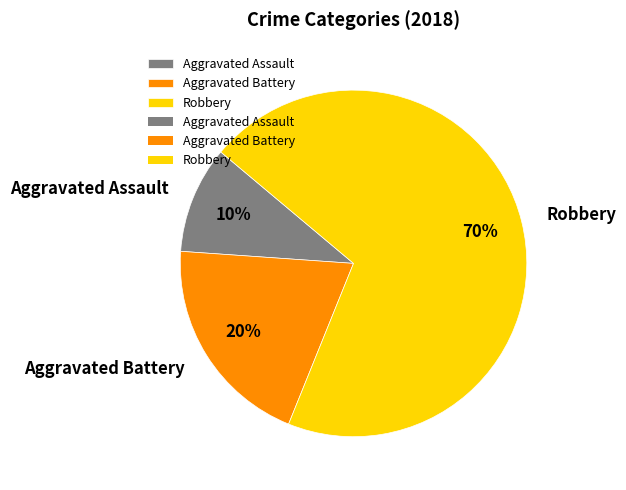

Is it true that Aggravated Assault is 20% of the pie?

False